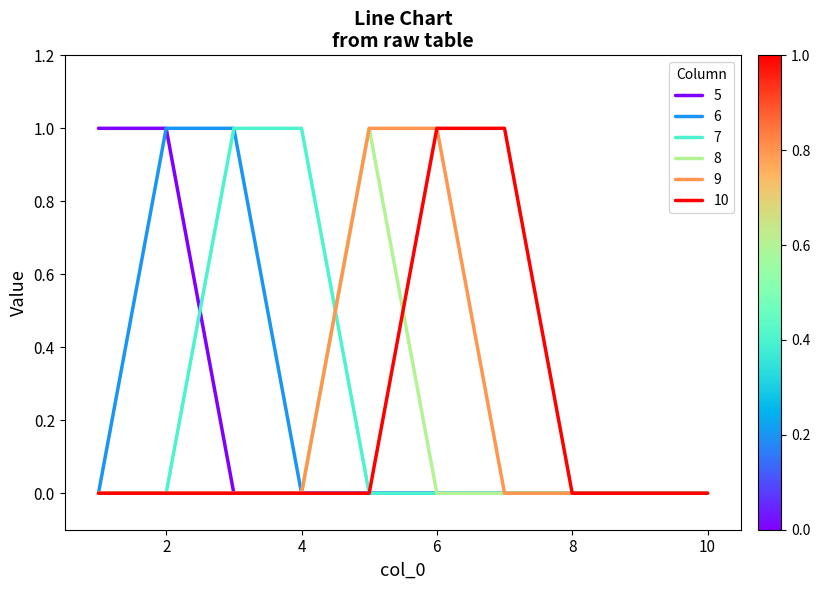

Count the number of categories in the chart.

10